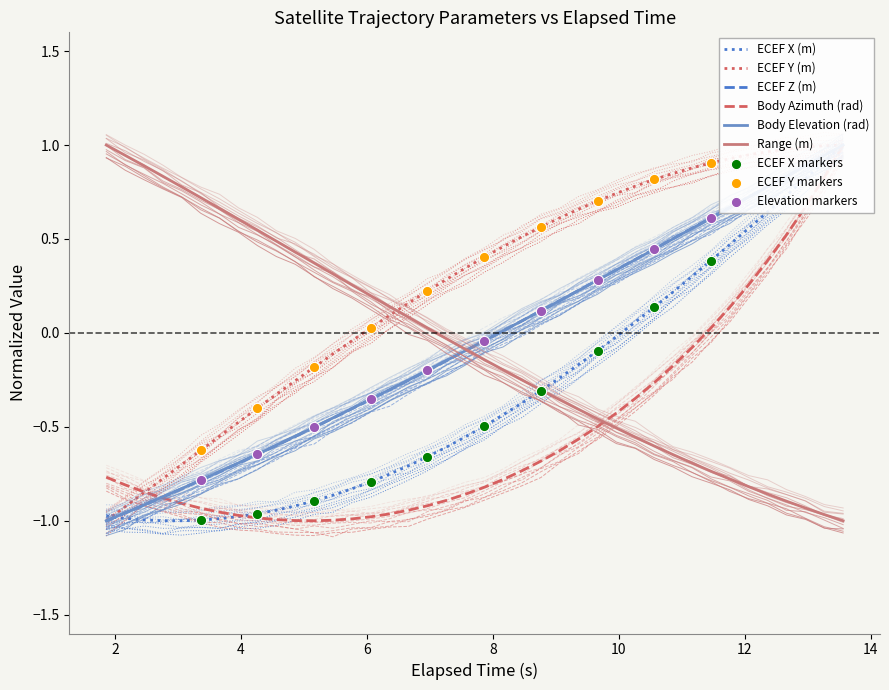

Is the value of Body Elevation (rad) at 17 greater than the value of ECEF Z (m) at 11?

Yes